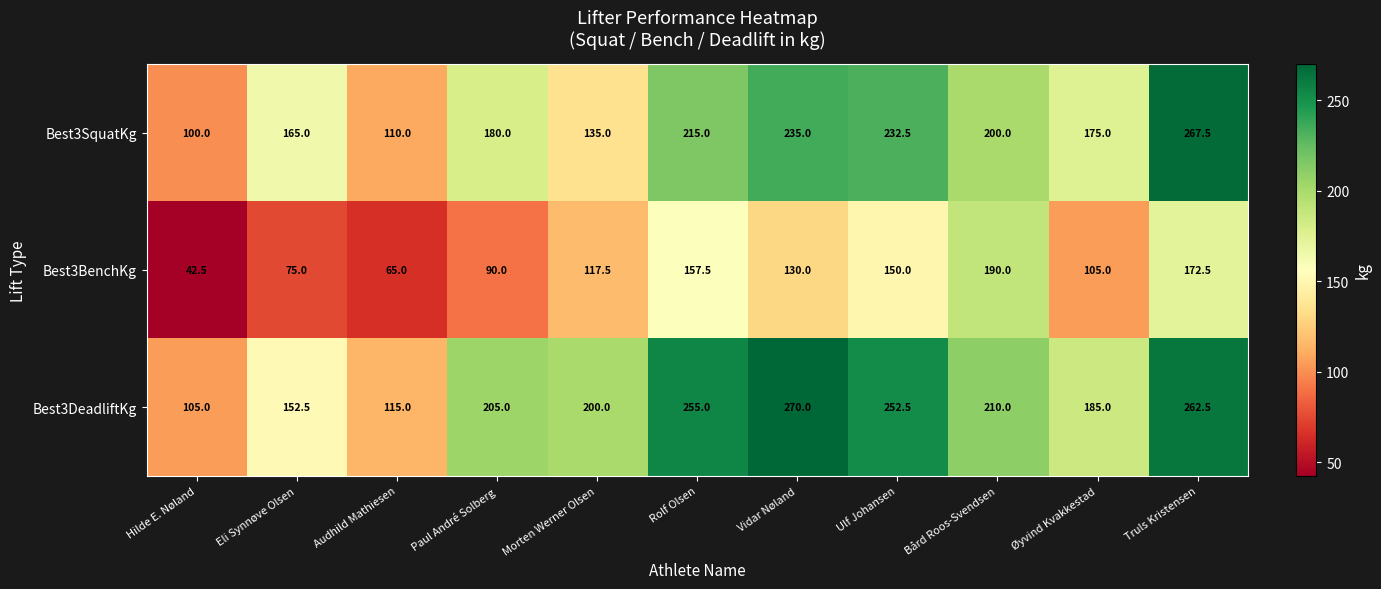

The value of Best3SquatKg at Bård Roos-Svendsen is 200.0. True or false?

True